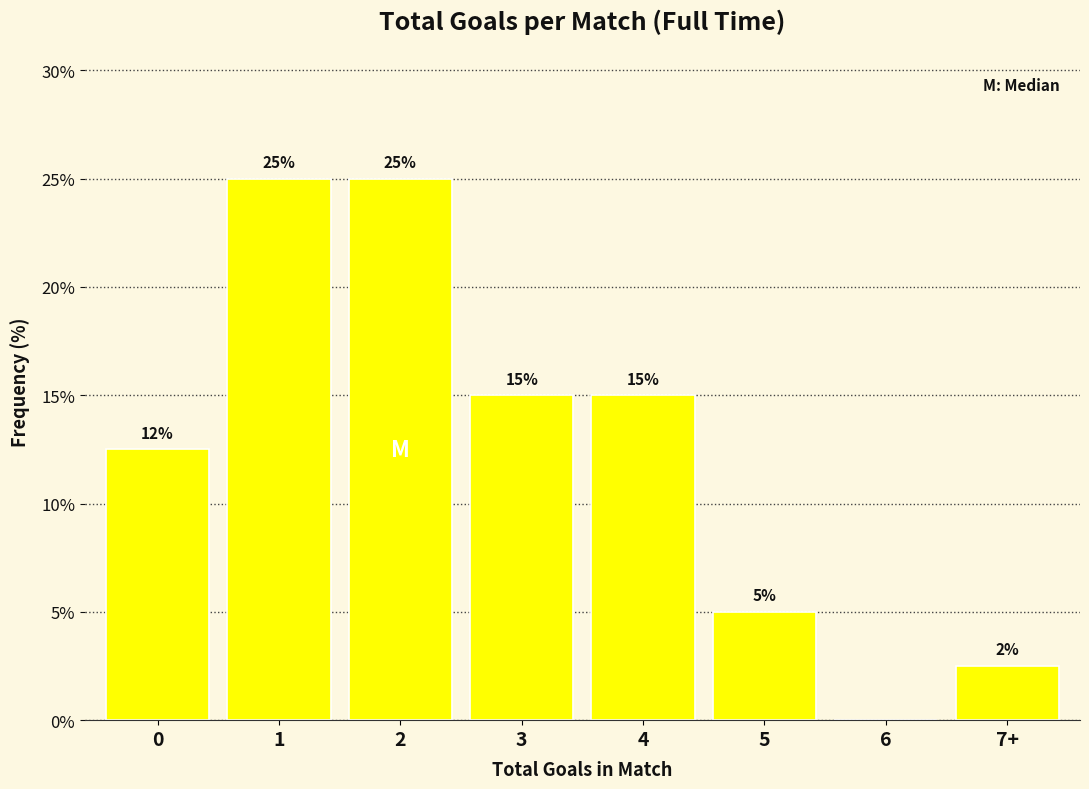

True or false: the data shows 4.6 at 0.

False